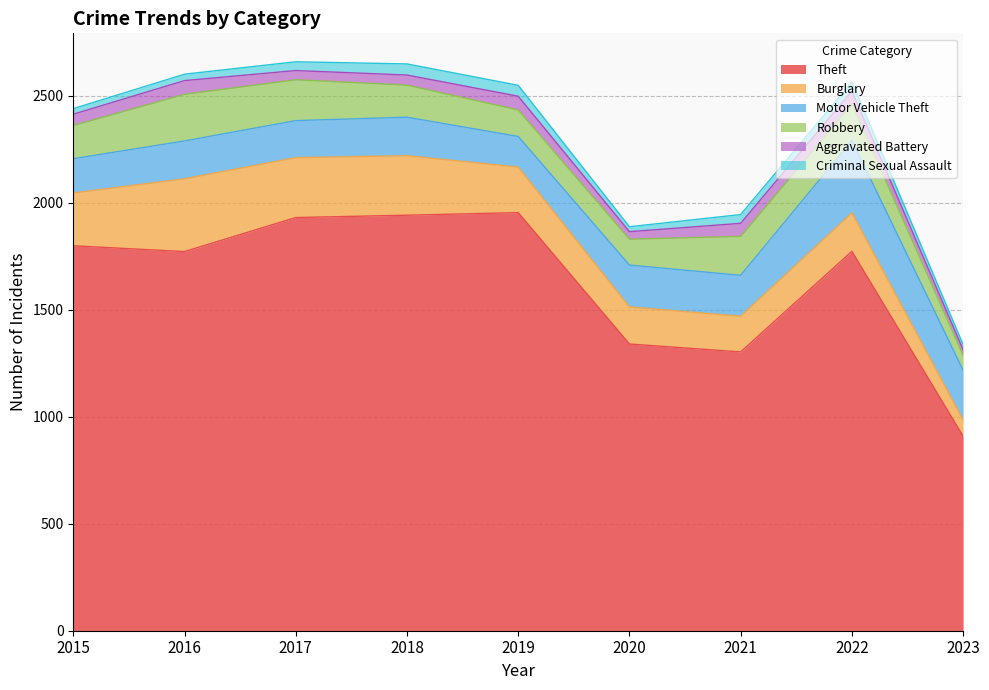

True or false: Burglary has more than 1 interior local peaks.

True